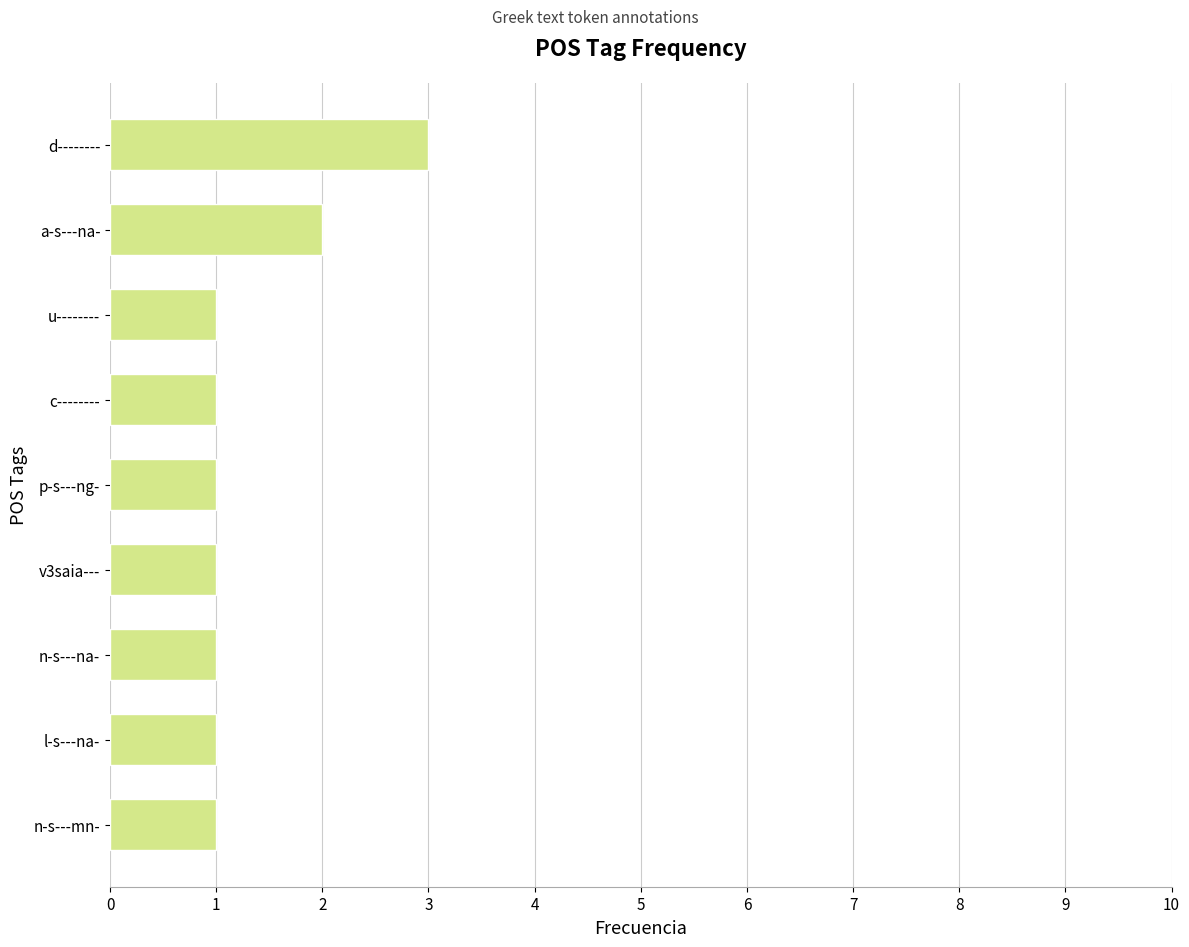

What is the average value?

1